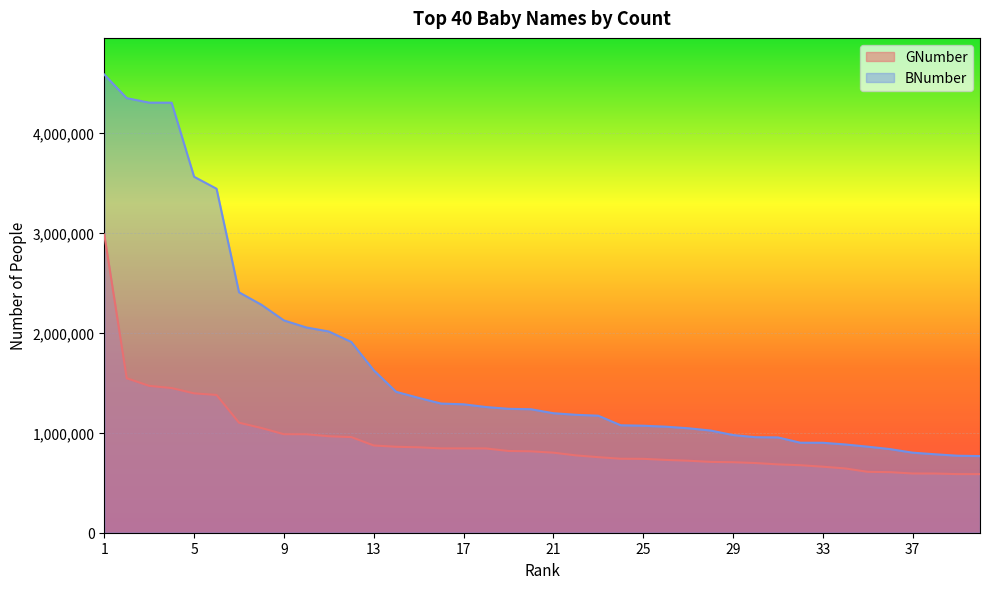

Is the value of GNumber at 9 greater than the value of BNumber at 12?

No